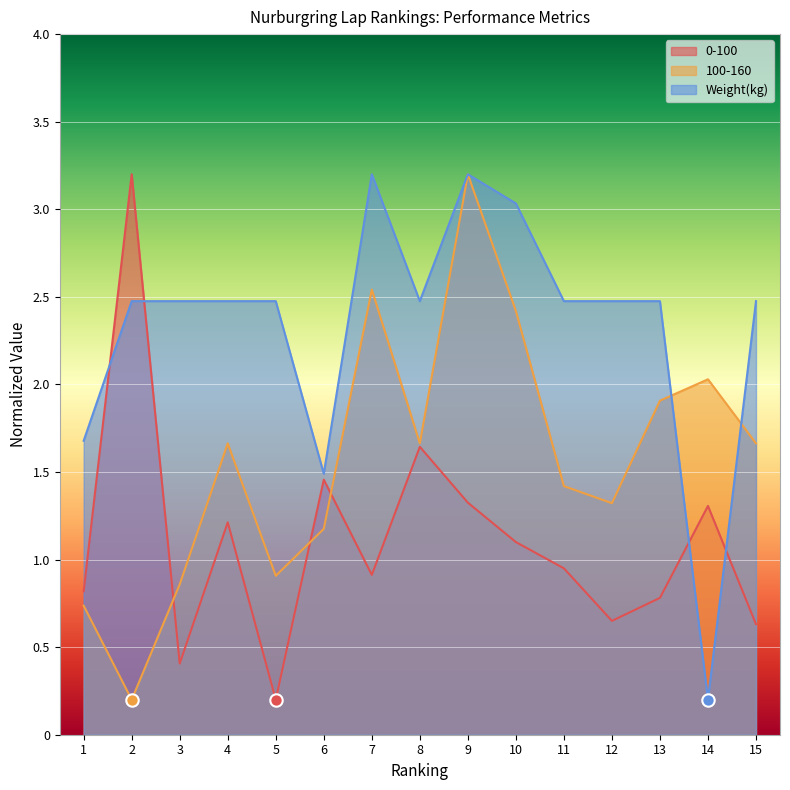

At how many categories does at least one series exceed 0?

15